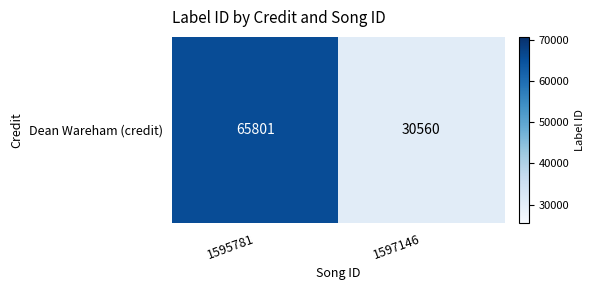

At which category does the chart reach its peak across all series?

1595781